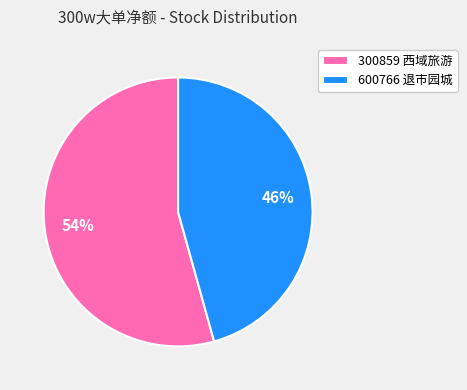

Which has a higher value, 600766 退市园城 or 300859 西域旅游?

300859 西域旅游